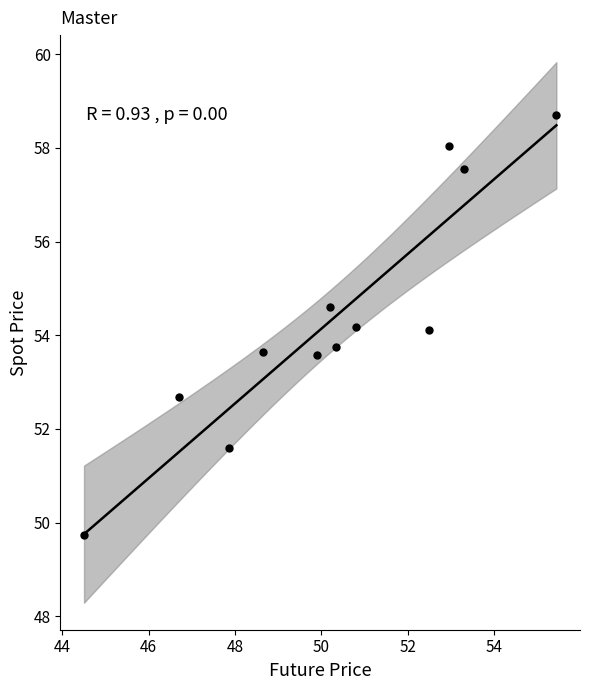

What is the range of X values (max minus min)?

11.0